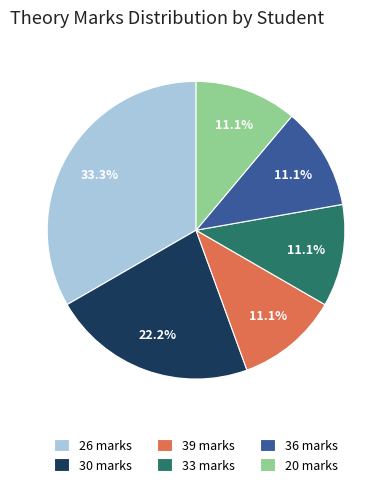

To the nearest percent, what is the average slice percentage?

17%